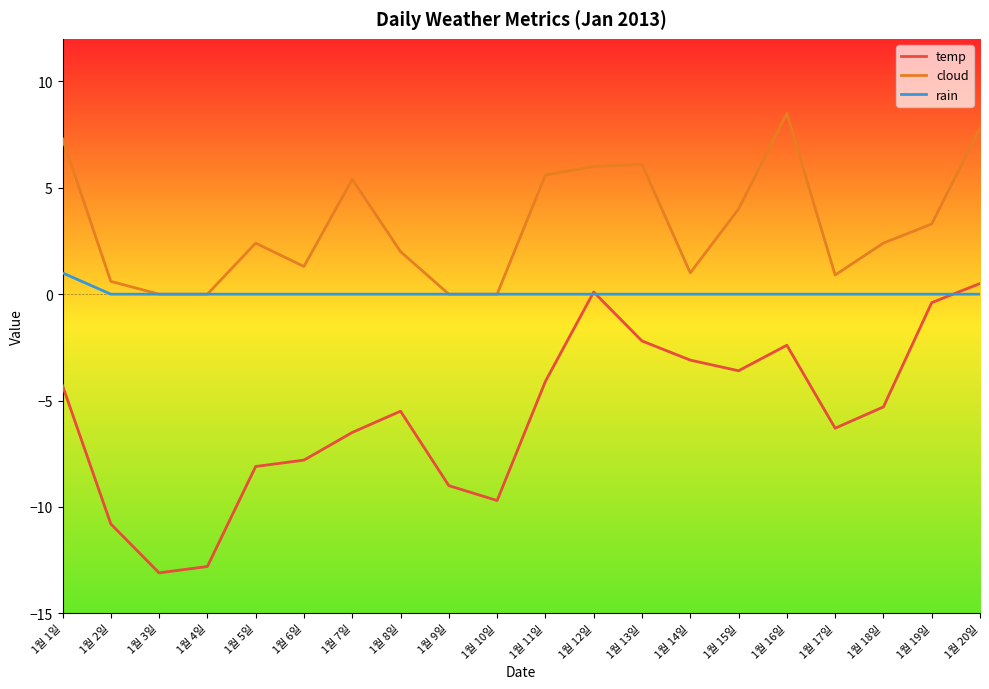

True or false: temp and cloud cross at least once.

False